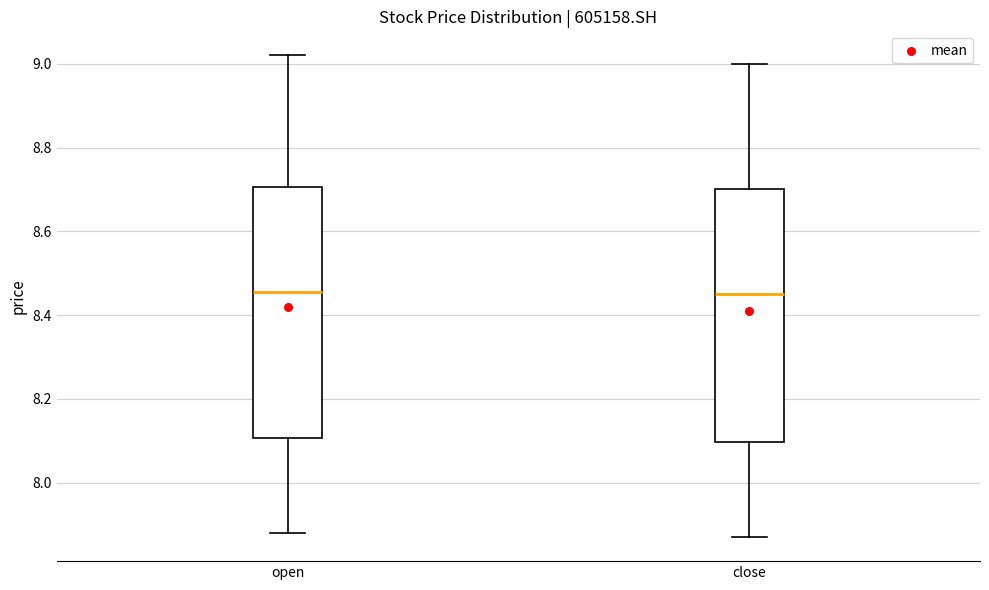

Where is the upper edge of the box for close on the y-axis? The values are not printed on the chart, so give them approximately, as read against the axis.

8.70